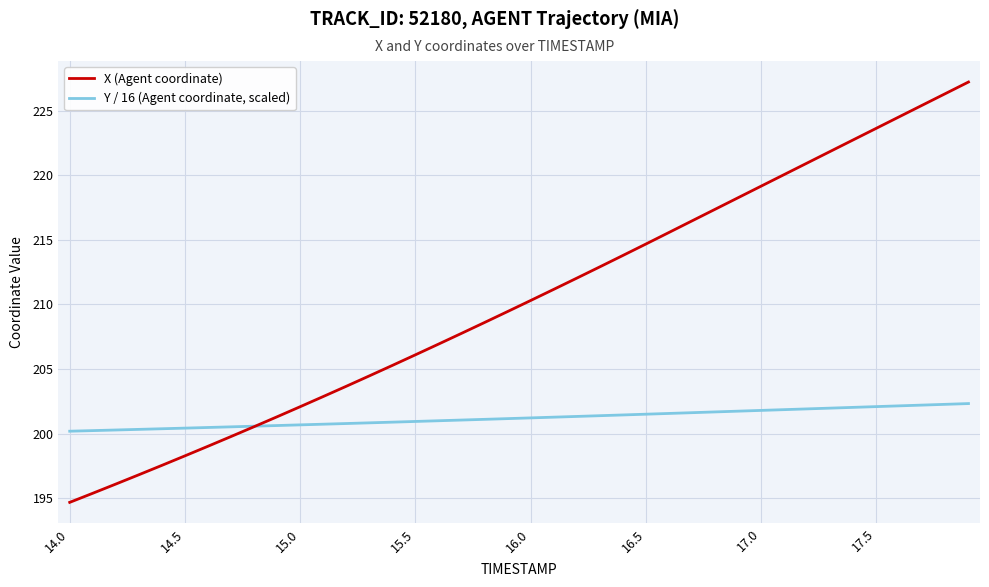

List the series in order of their peak value, lowest first.

Y / 16 (Agent coordinate, scaled), X (Agent coordinate)